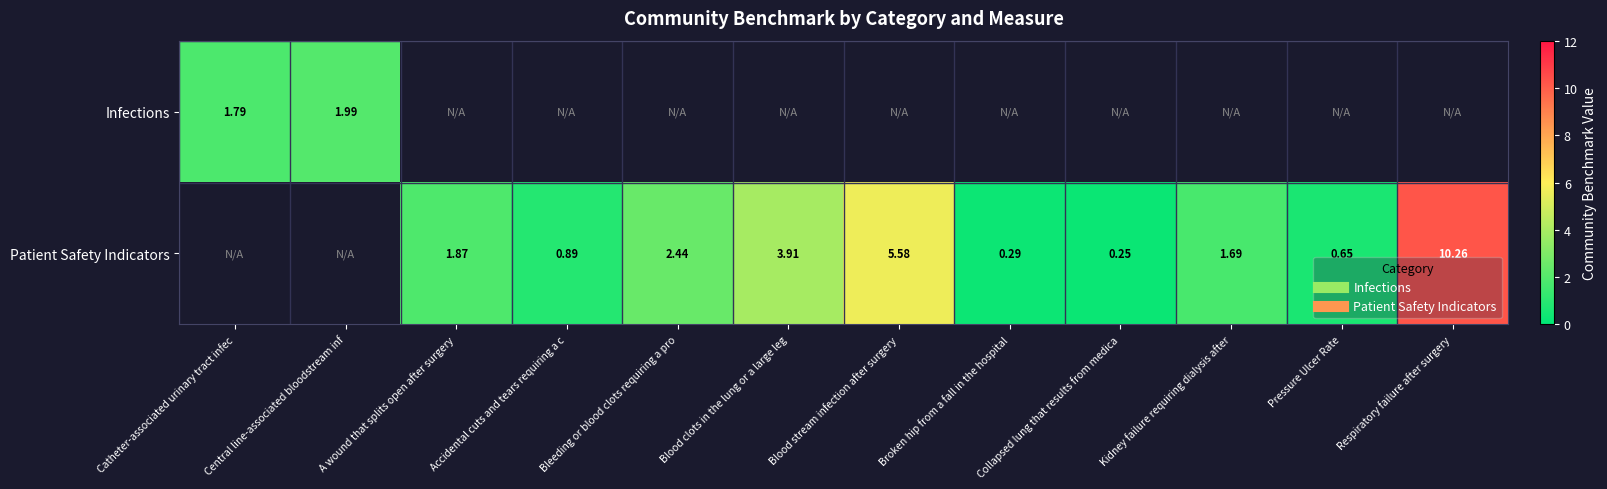

At which category does the chart reach its peak across all series?

Respiratory failure after surgery